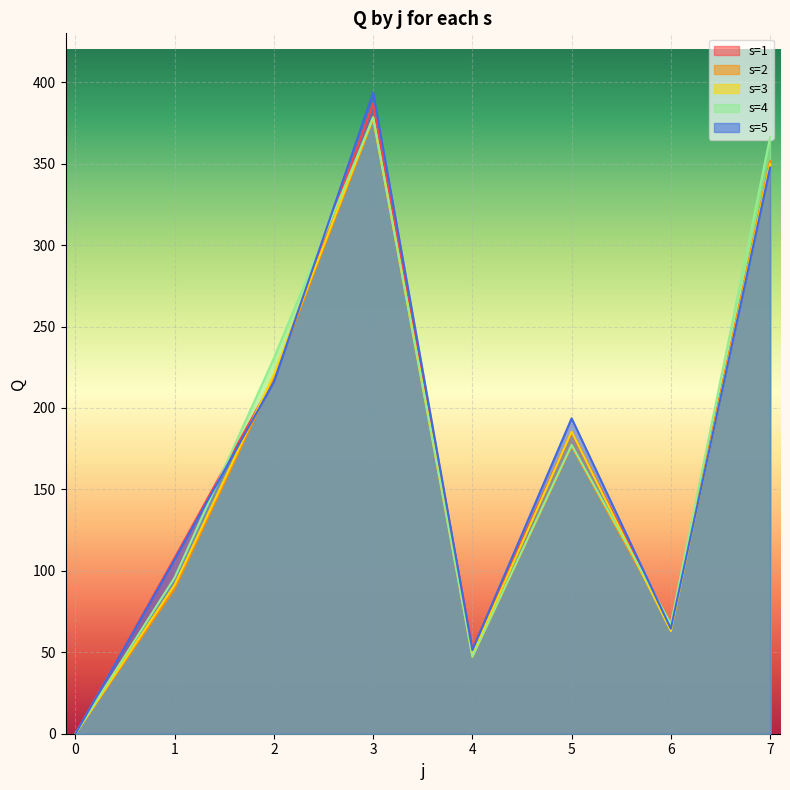

What is the total value across all series at 6?

326.5